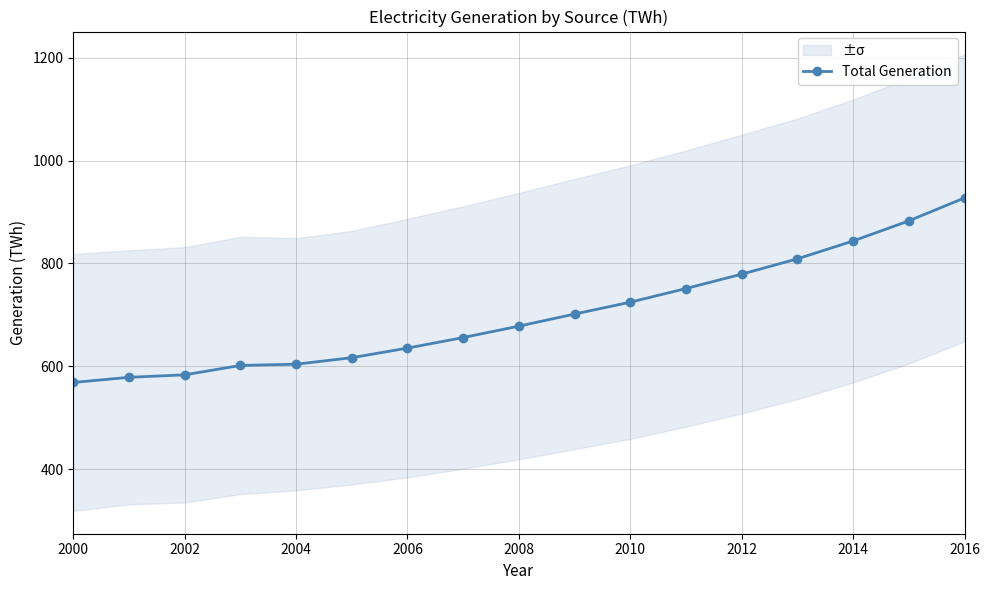

What is the lowest value of the Total Generation series?

569.0